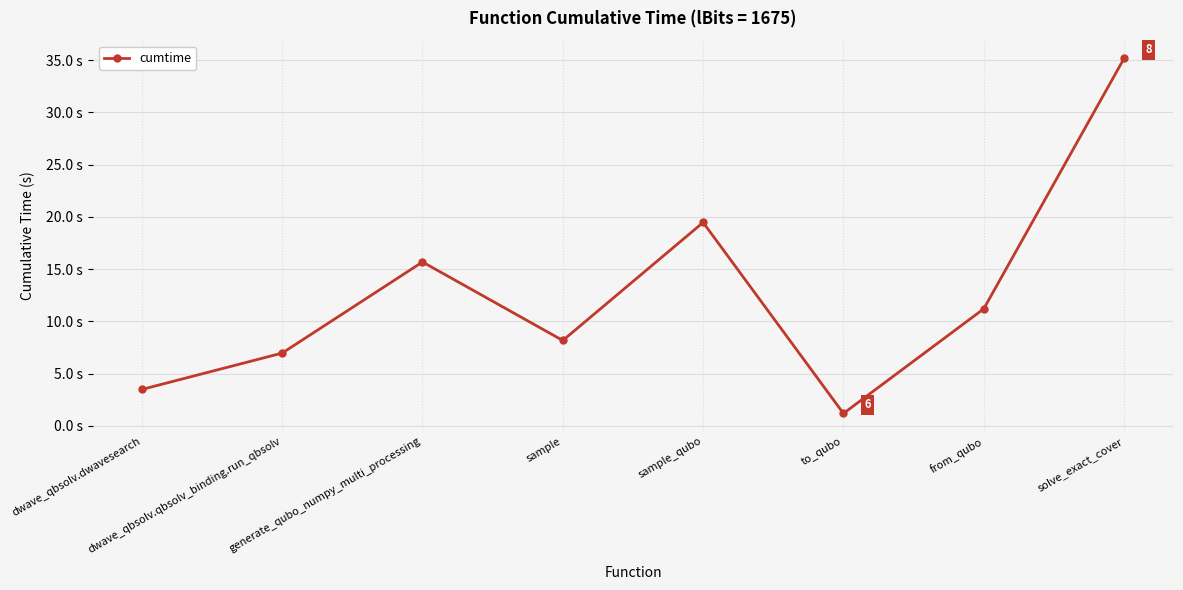

List the labels in order of value, largest first.

solve_exact_cover, sample_qubo, generate_qubo_numpy_multi_processing, from_qubo, sample, dwave_qbsolv.qbsolv_binding.run_qbsolv, dwave_qbsolv.dwavesearch, to_qubo